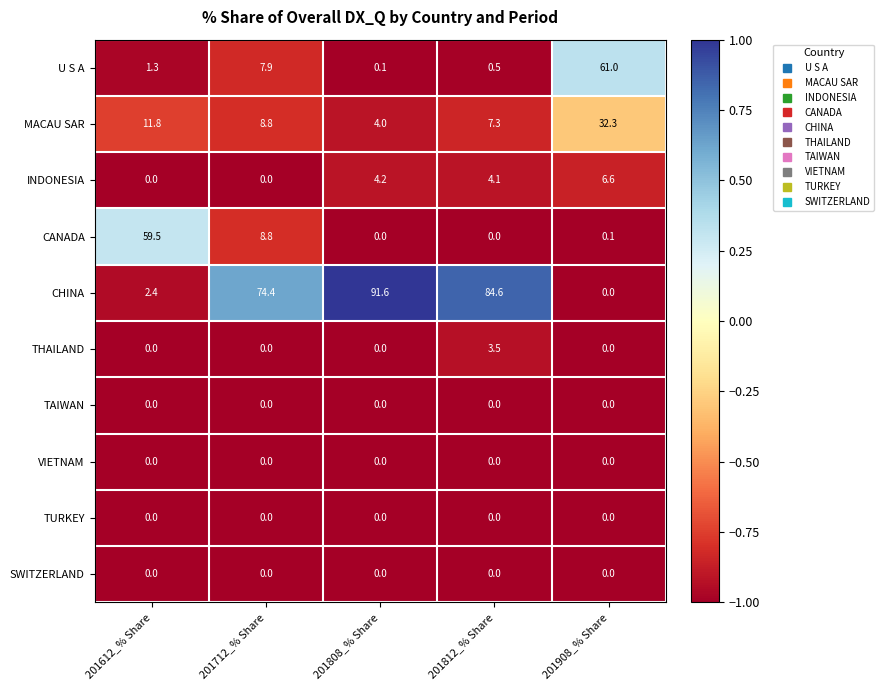

What is the difference between the maximum and minimum values in the CHINA series?

91.6